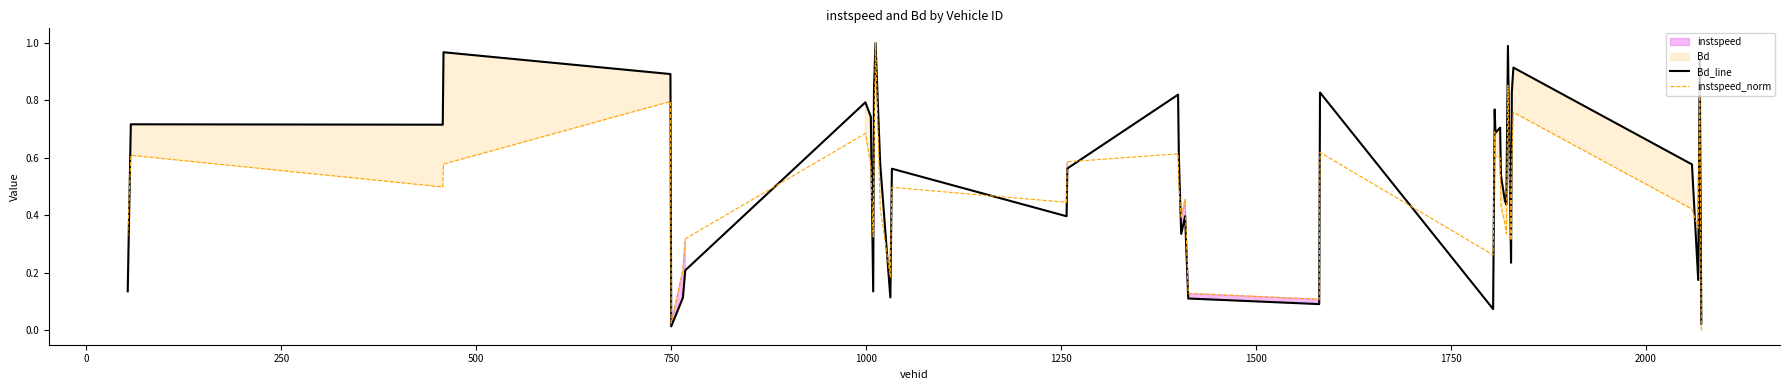

What is the difference between the maximum and minimum values in the Bd_line series?

1.0